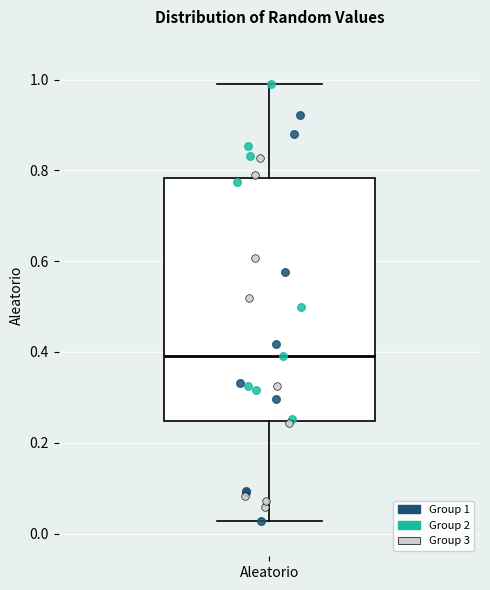

Transcribe this box plot: give where the median line is, the range the box spans, and where the two whiskers end, as read against the y-axis. The values are not printed on the chart, so give them approximately, as read against the axis.

median 0.40, box 0.24 to 0.78, whiskers 0.02 to 1.00